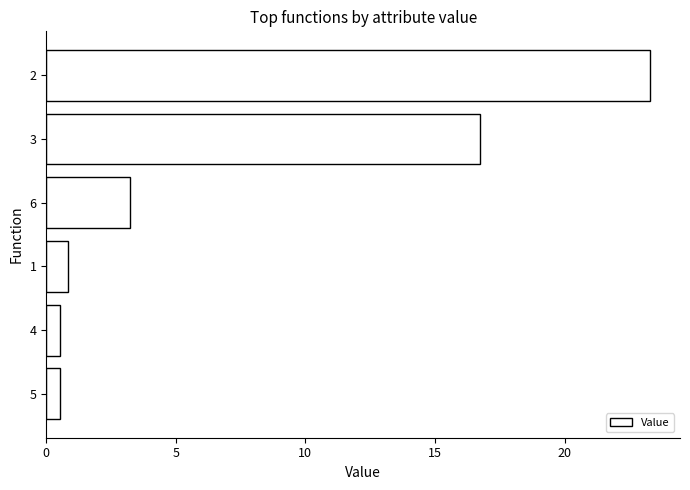

Reading top to bottom, list all the values displayed in this chart.

23.3	16.7	3.2	0.8	0.5	0.5